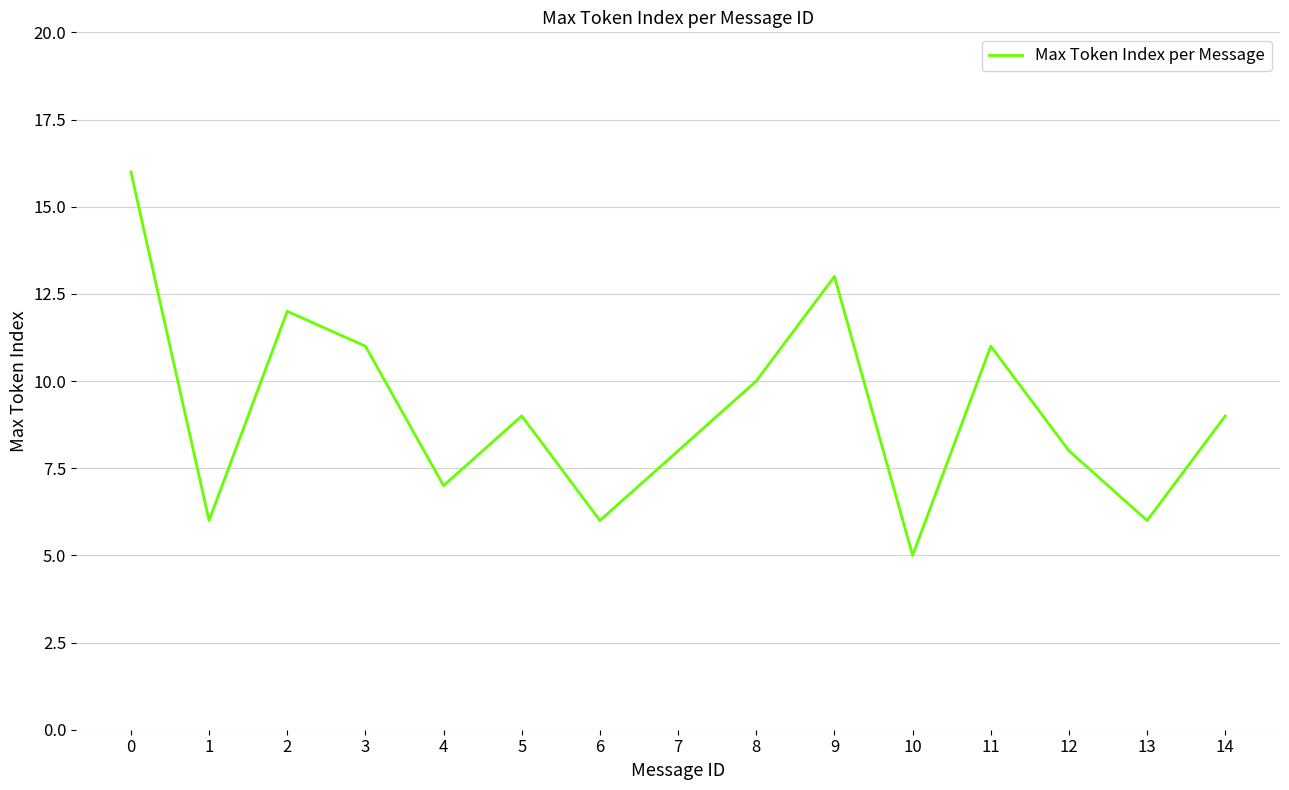

Where is the data nearest to the value 10?

8